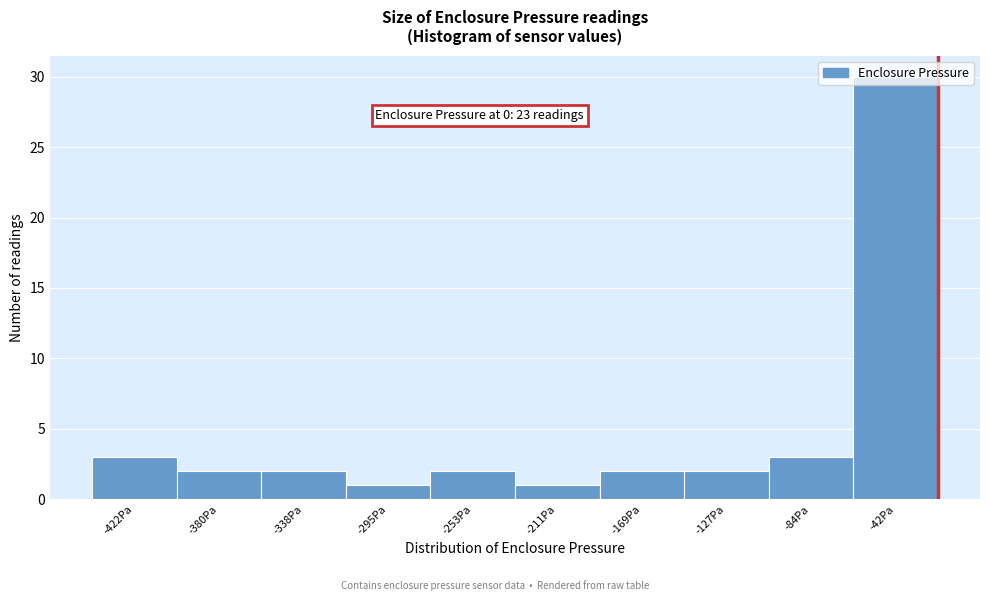

What is the ratio of the value at -380Pa to the value at -127Pa?

1.0